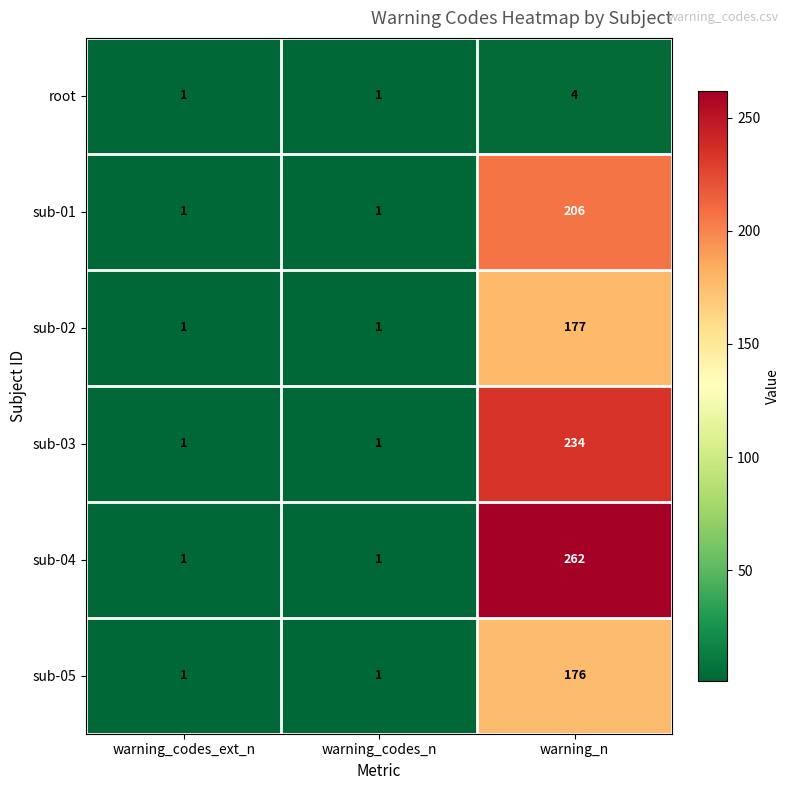

Which series has the largest range (max minus min)?

sub-04